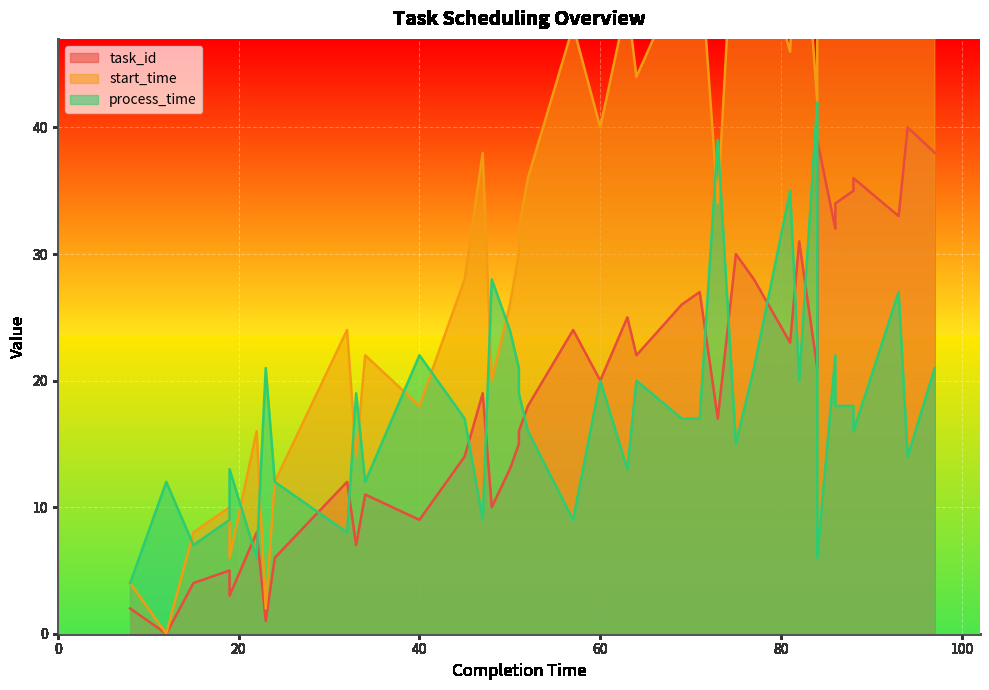

Reading right to left, transcribe all the data shown in this chart.

task_id: 38	40	33	36	35	34	32	39	21	31	23	28	29	30	17	27	26	22	25	20	24	18	16	15	13	10	19	14	9	11	7	12	6	1	8	3	5	4	0	2
start_time: 76	80	66	72	70	68	64	78	42	62	46	56	58	60	34	54	52	44	50	40	48	36	32	30	26	20	38	28	18	22	14	24	12	2	16	6	10	8	0	4
process_time: 21	14	27	16	18	18	22	6	42	20	35	21	18	15	39	17	17	20	13	20	9	16	19	21	24	28	9	17	22	12	19	8	12	21	6	13	9	7	12	4